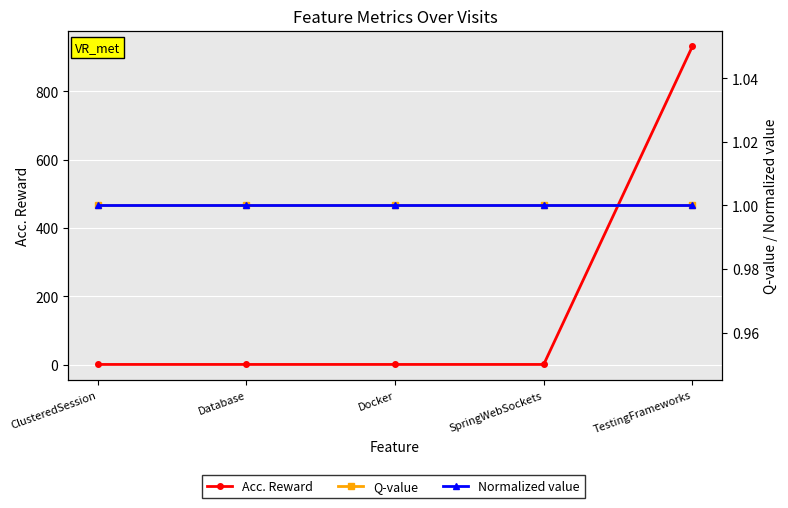

Which series has the largest total across all categories?

Acc. Reward